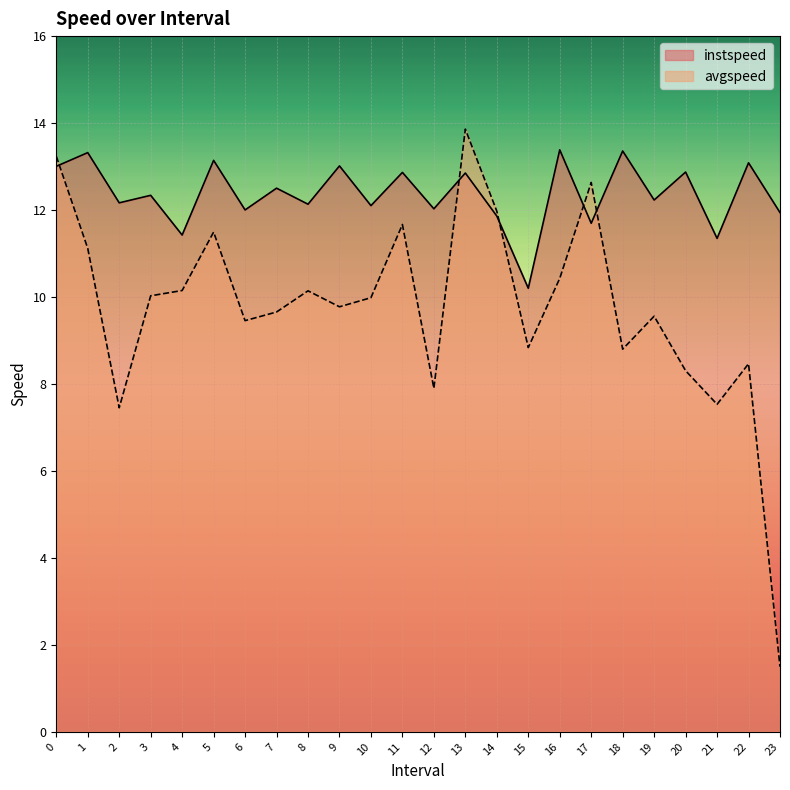

In instspeed, how many points are higher than both neighbors (excluding endpoints)?

11